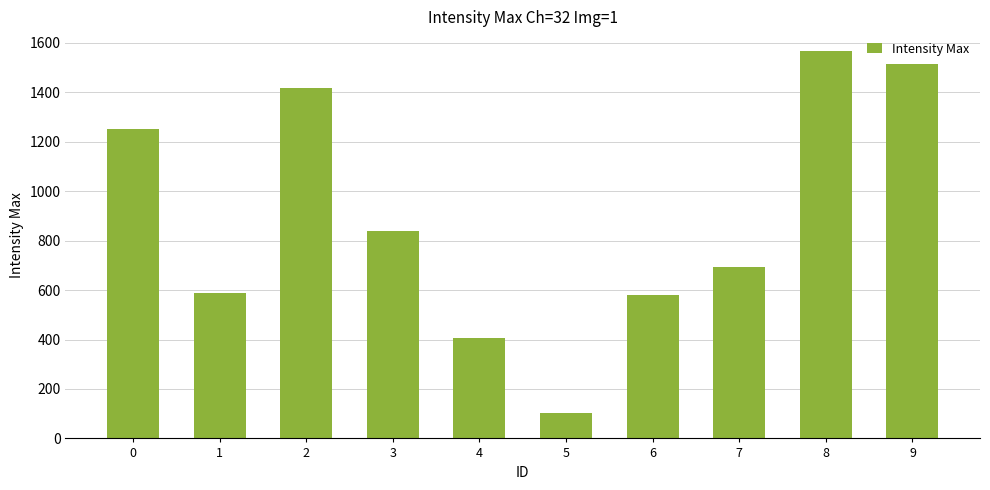

Are the bars grouped side by side (vs. stacked)?

No